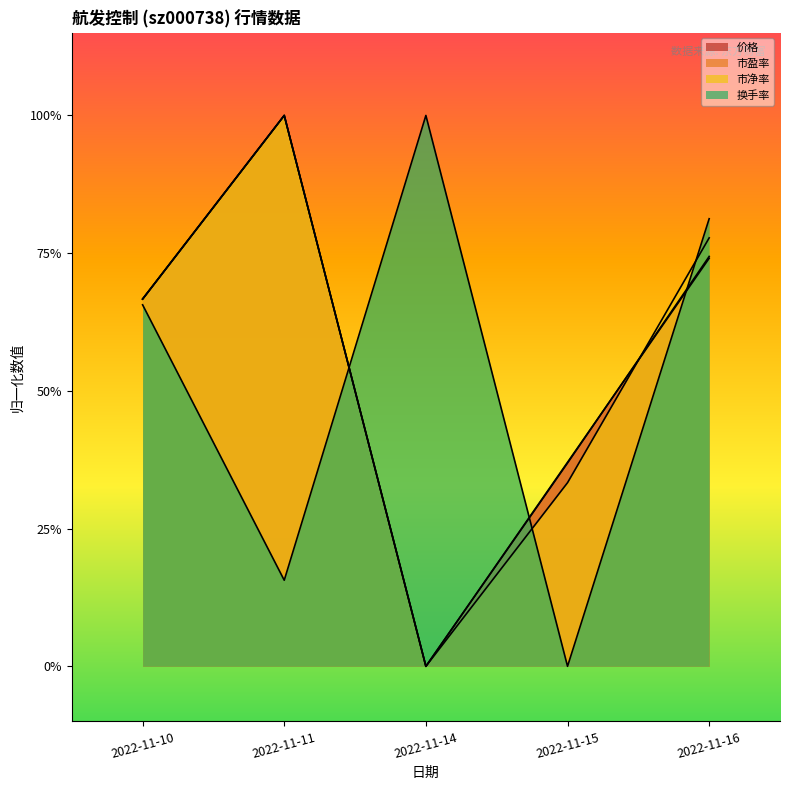

What is the spread (max minus min) of values at 2022-11-14?

1.0